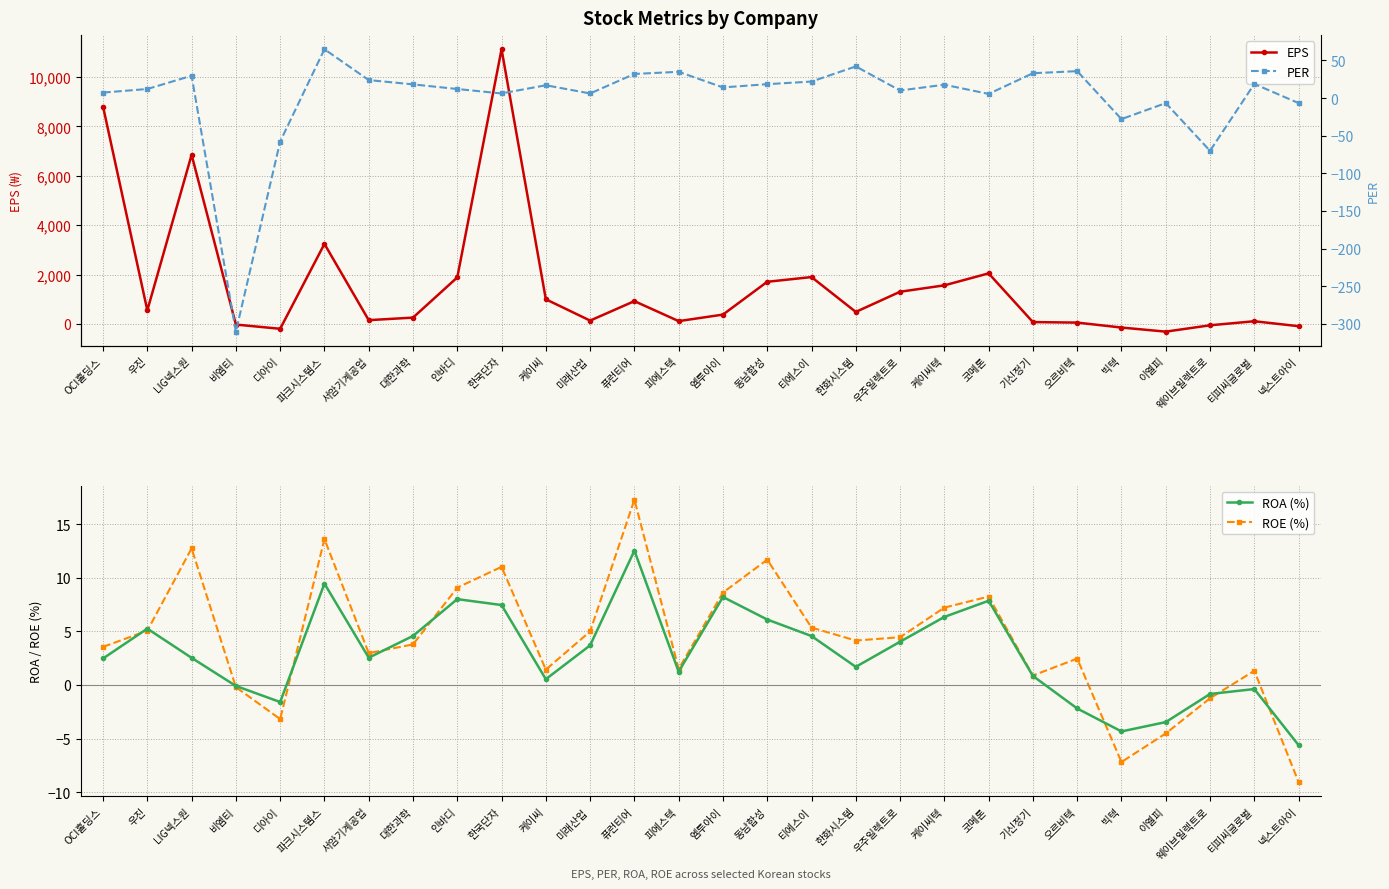

Is the value of PER at OCI홀딩스 greater than the value of ROA (%) at 미래산업?

Yes